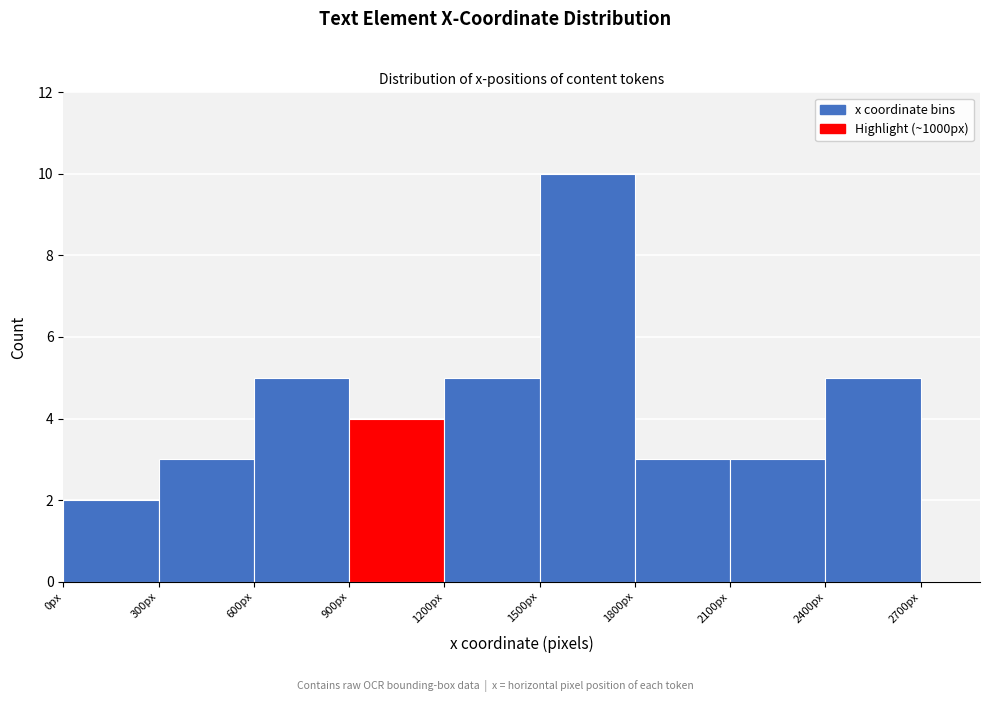

Reading left to right, transcribe this chart: for each bar, give the range it covers on the x-axis and its height. The values are not printed on the chart, so give them approximately, as read against the axis.

0 to 300: 2
300 to 600: 3
600 to 900: 5
900 to 1200: 4
1200 to 1500: 5
1500 to 1800: 10
1800 to 2100: 3
2100 to 2400: 3
2400 to 2700: 5